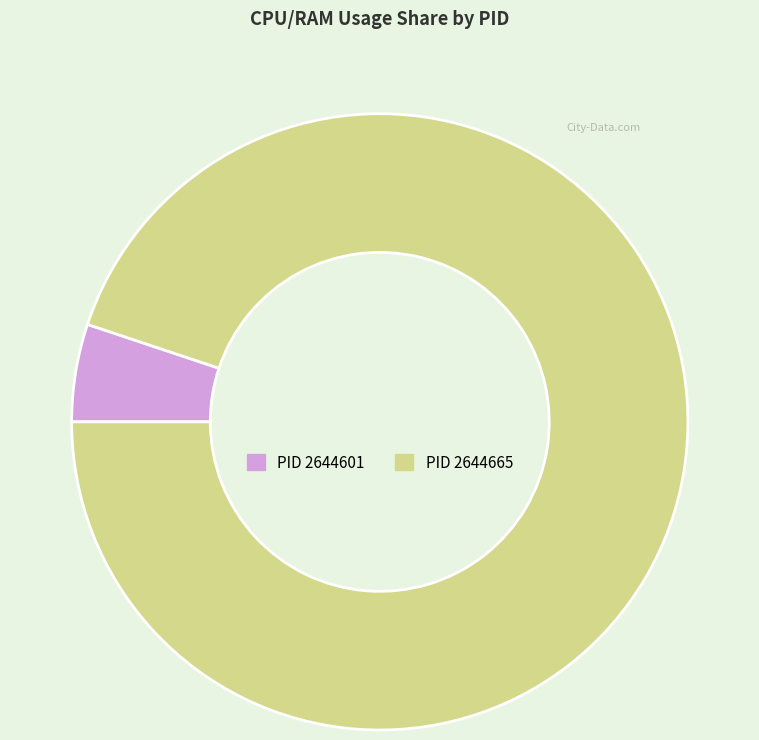

Is there a majority slice in this chart?

Yes